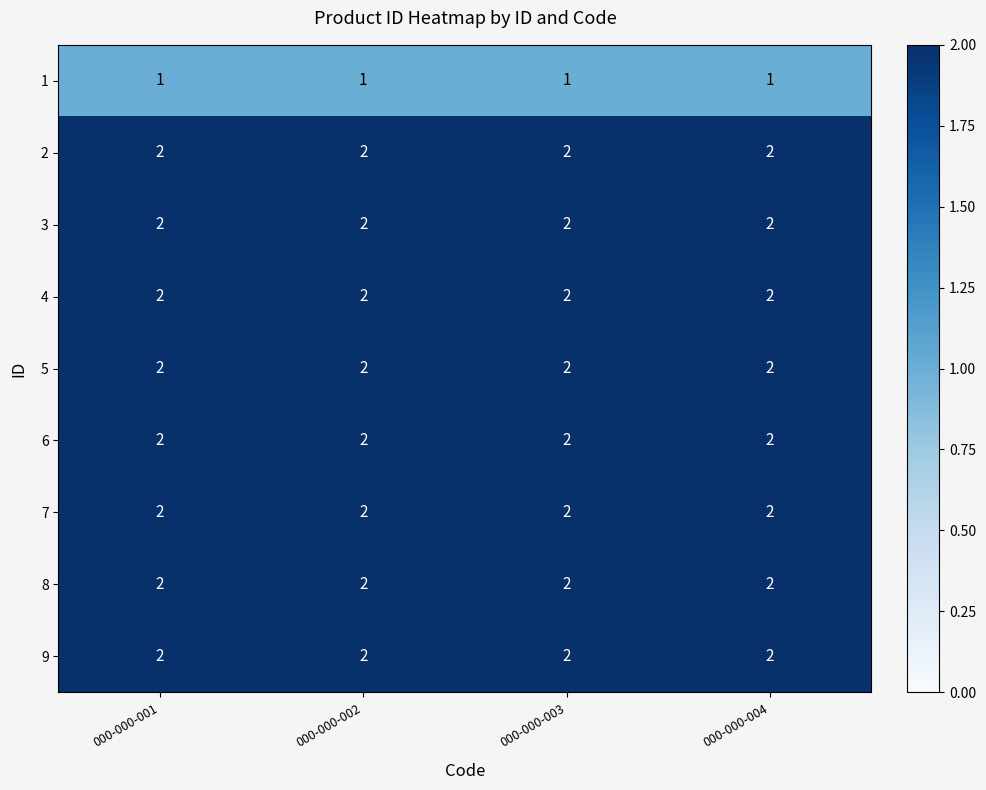

True or false: 9 has a value of 3 at 000-000-001.

False